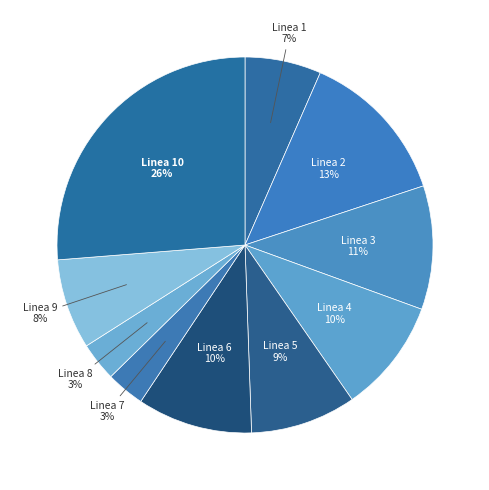

How many slices are in this pie chart?

10